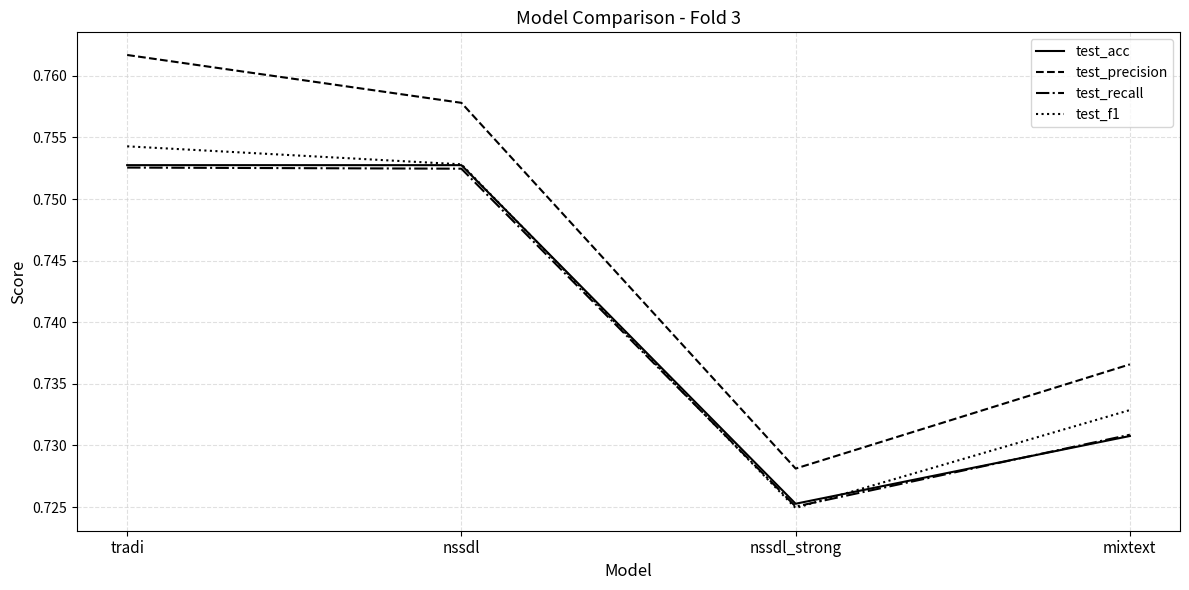

List the labels in order of test_f1 value, largest first.

tradi, nssdl, mixtext, nssdl_strong